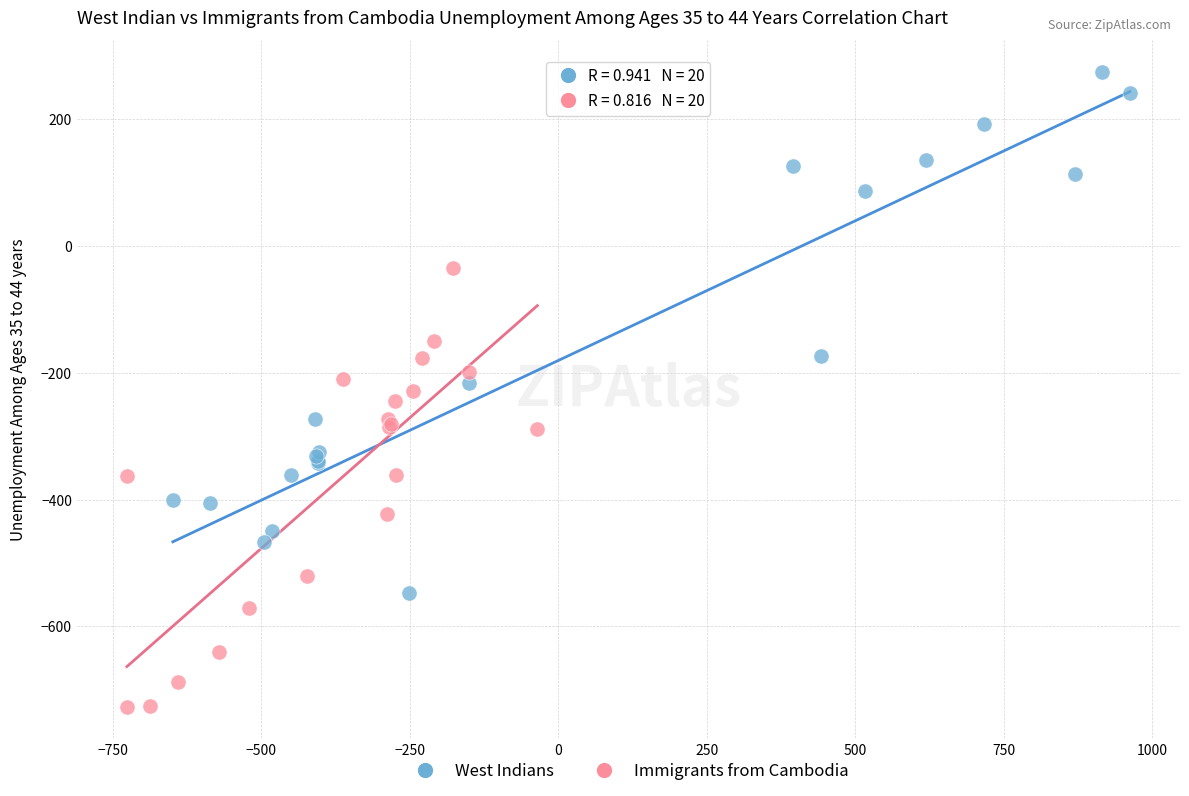

What are all the series names shown in the legend?

West Indians, Immigrants from Cambodia